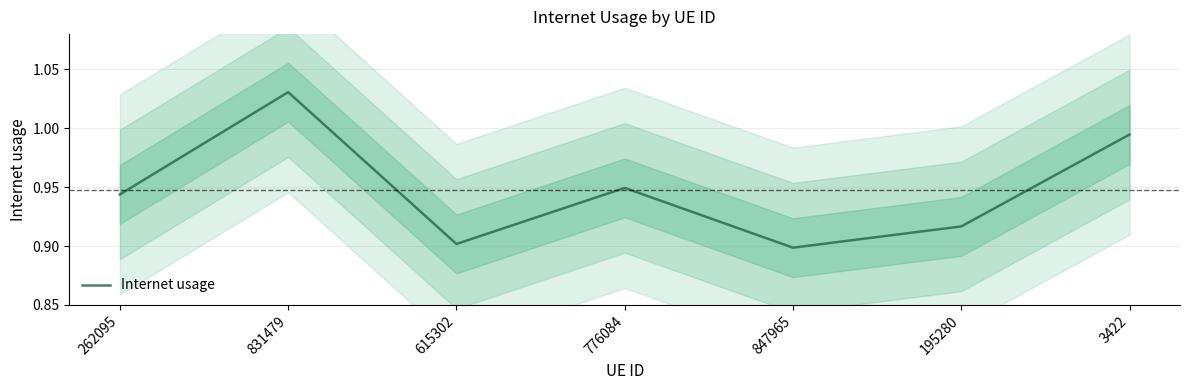

Reading right to left, transcribe all the data shown in this chart.

1.0	0.9	0.9	0.9	0.9	1.0	0.9